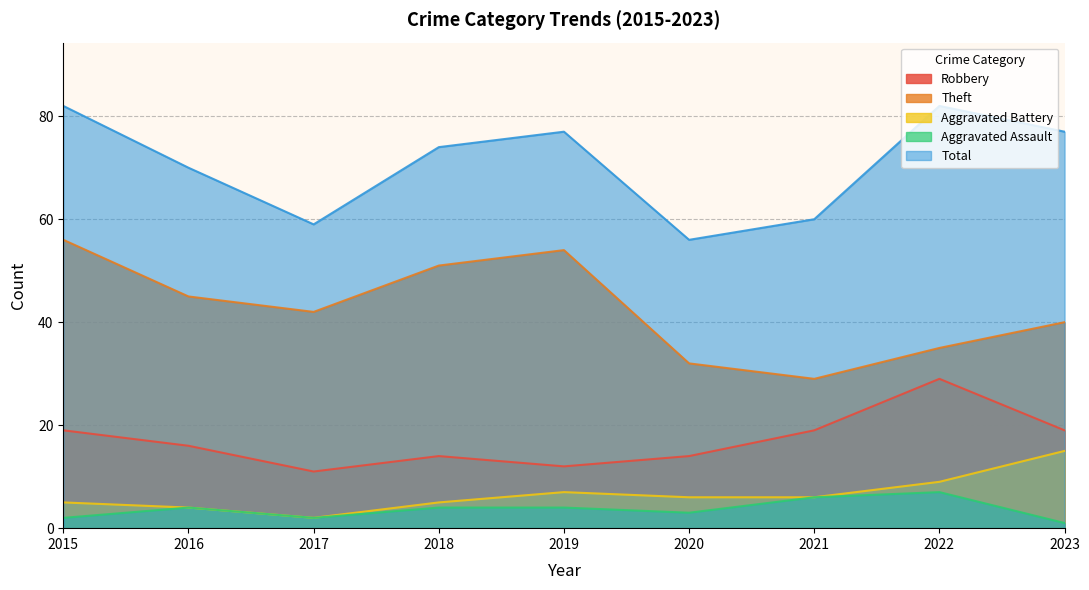

Count the number of categories in the chart.

9